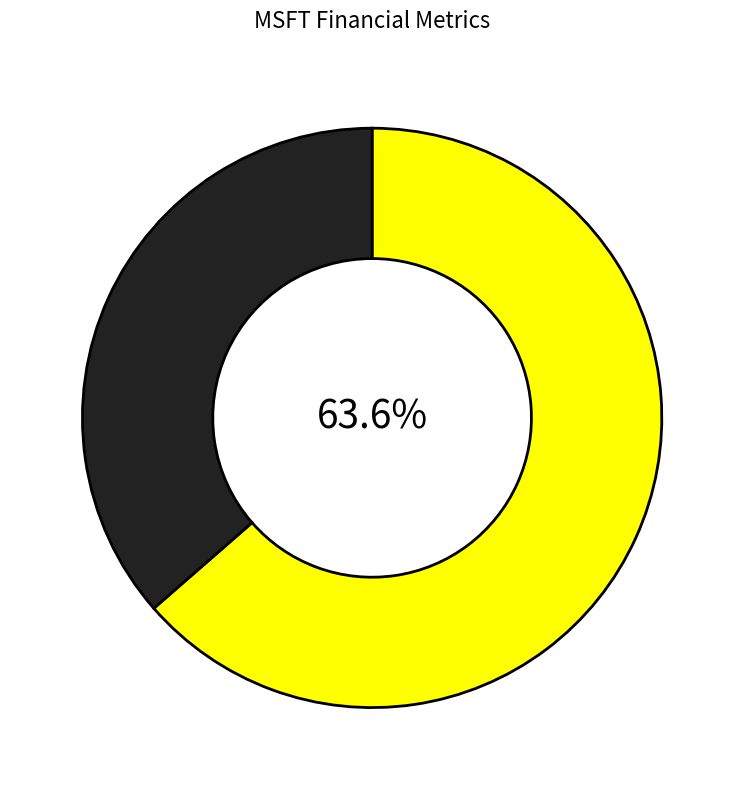

Is there any slice that represents more than half of the pie?

Yes